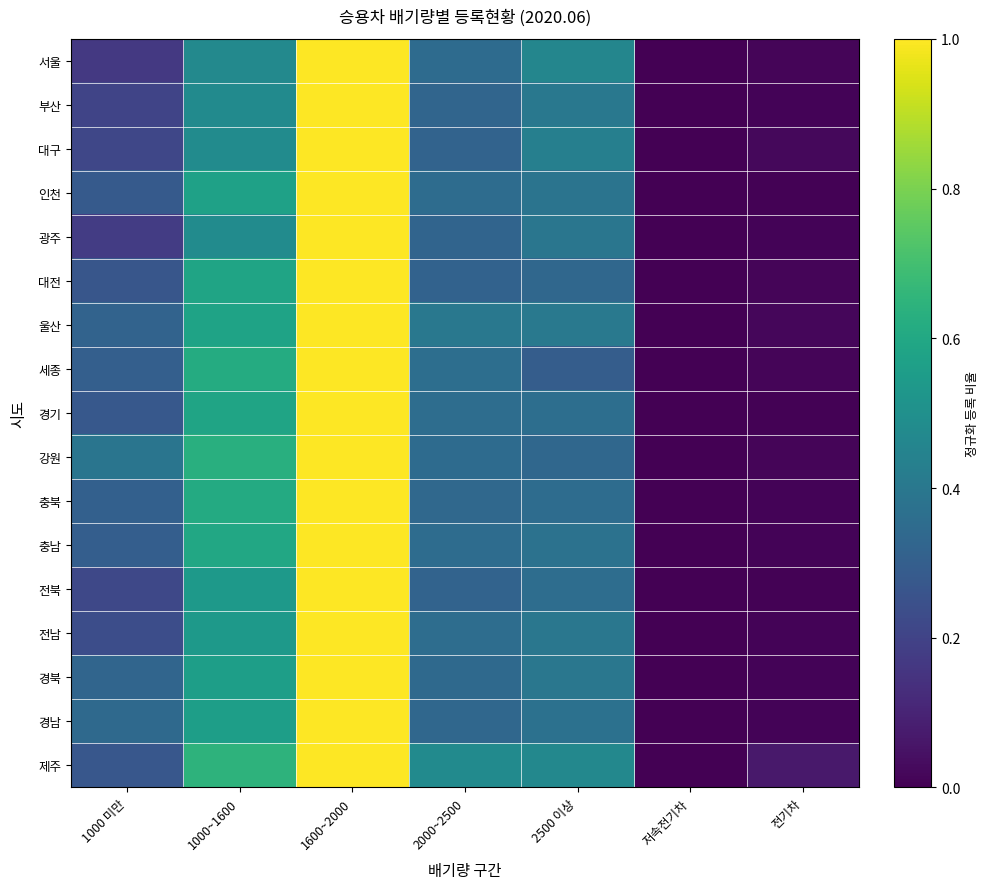

List the series in order of their peak value, highest first.

서울, 부산, 대구, 인천, 광주, 대전, 울산, 세종, 경기, 강원, 충북, 충남, 전북, 전남, 경북, 경남, 제주